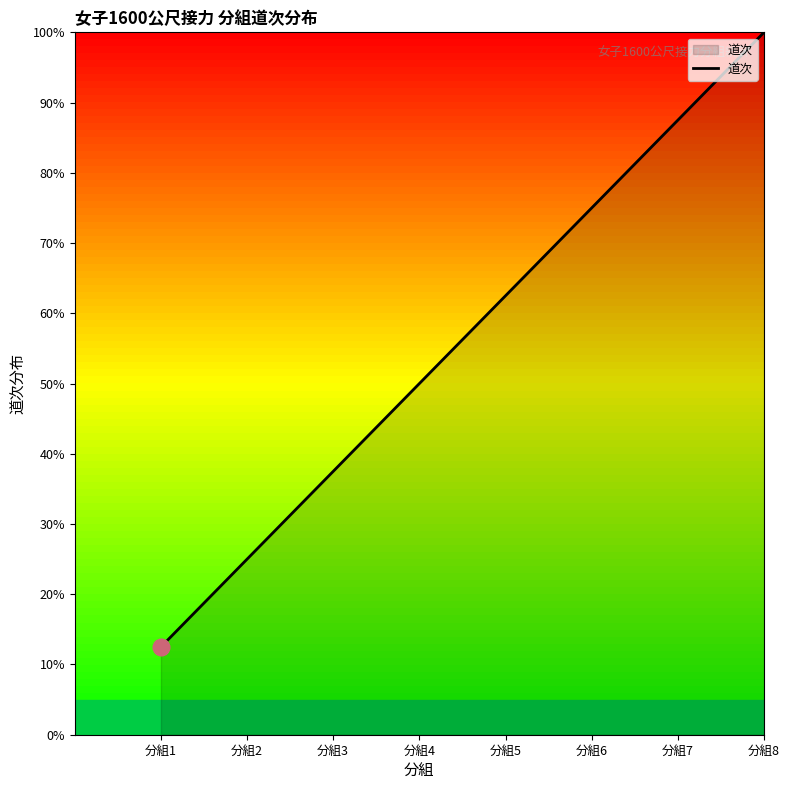

True or false: the data has more than 1 interior local peaks.

False